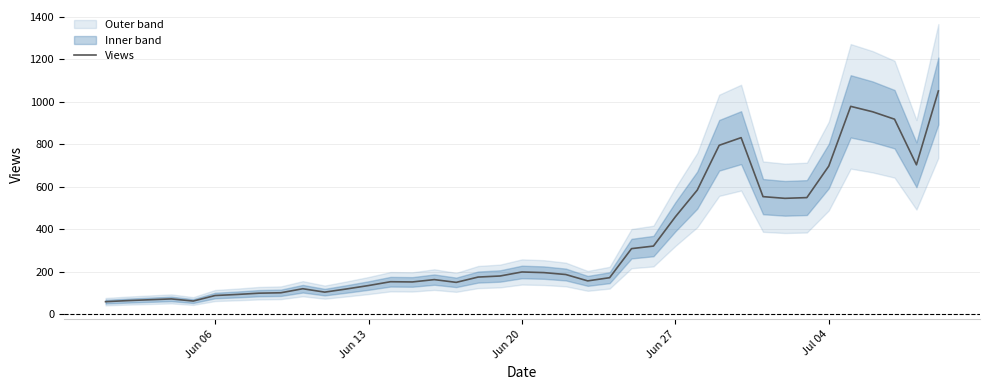

What is the difference between the maximum and minimum values?

993.0